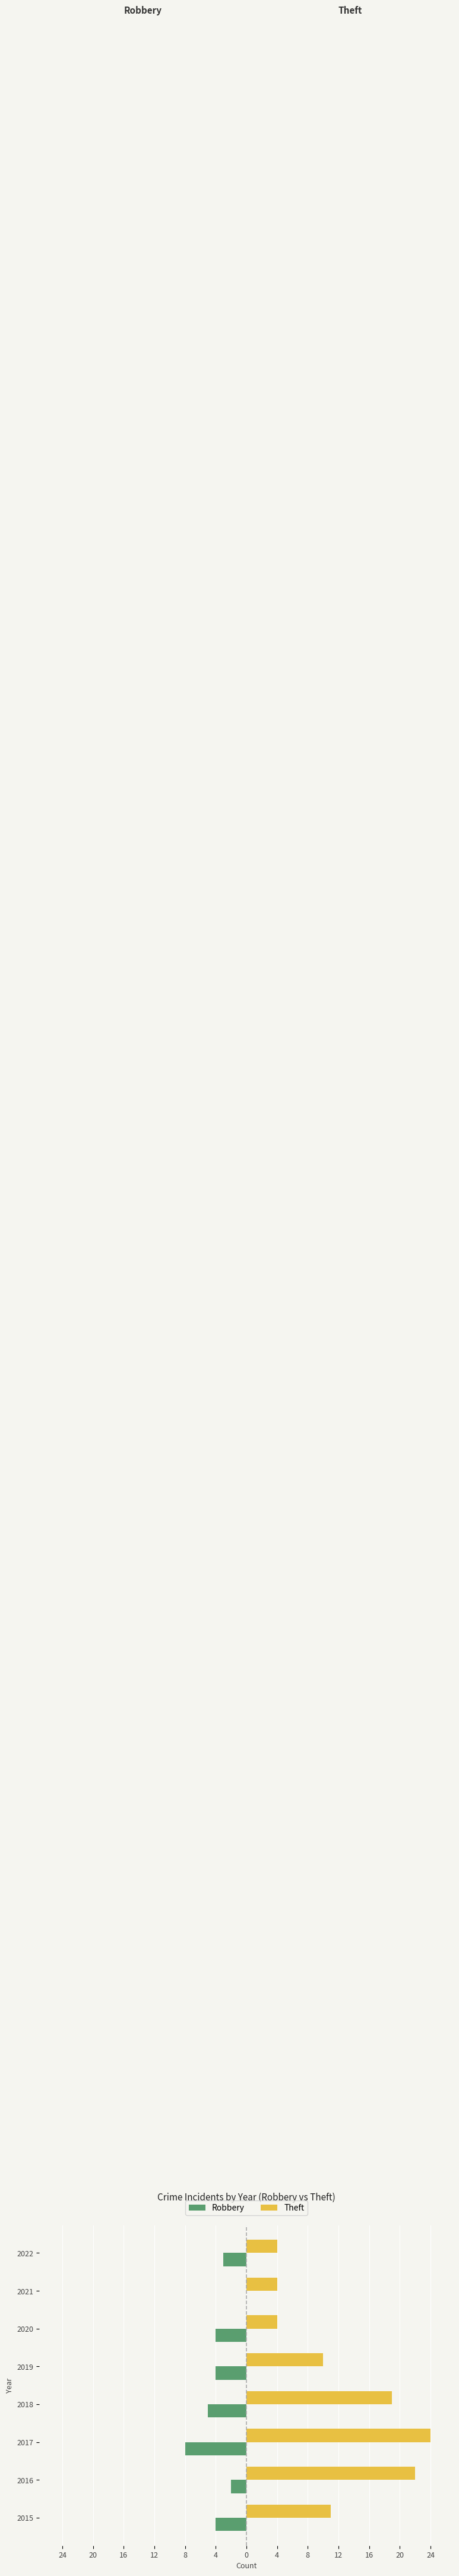

What are all the series names shown in the legend?

Robbery, Theft